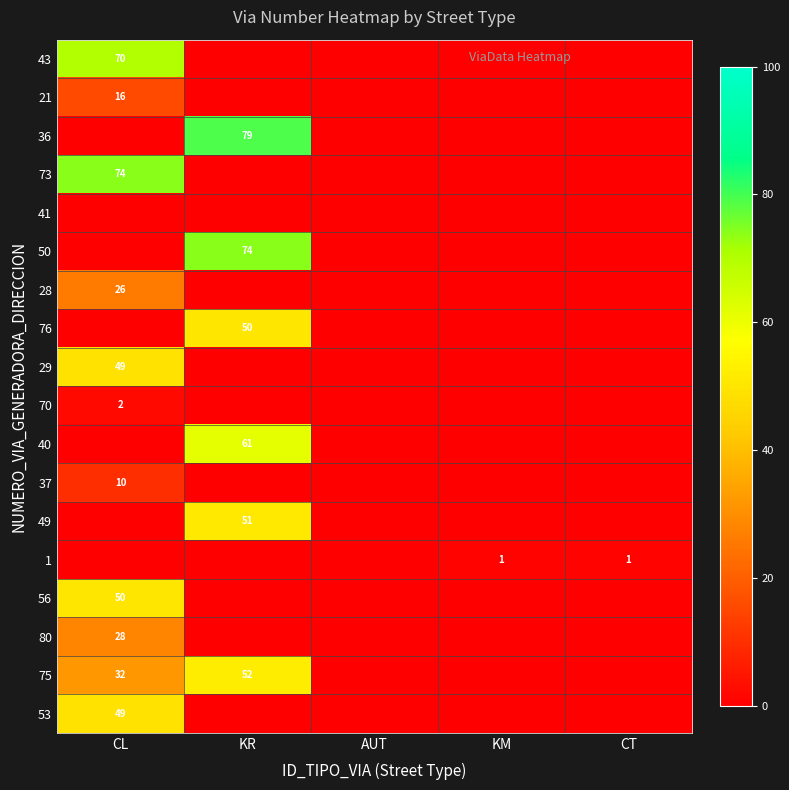

What is the total value across all series at KM?

1